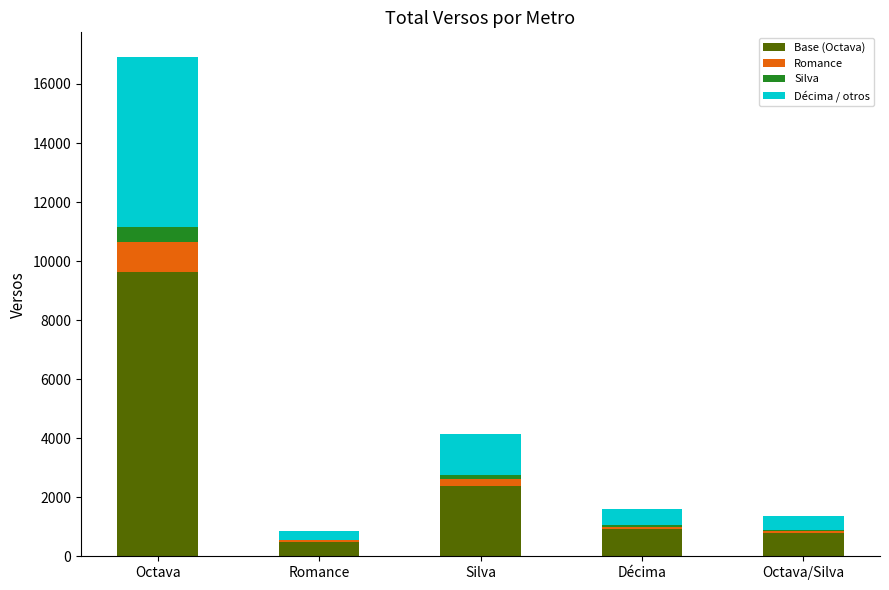

What is the highest value of the Base (Octava) series?

9635.3